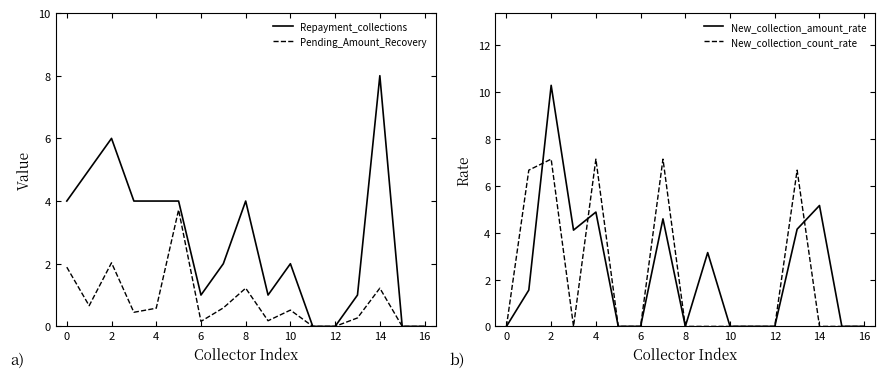

Reading right to left, extract all data points from this chart.

Repayment_collections: 0.0	0.0	8.0	1.0	0.0	0.0	2.0	1.0	4.0	2.0	1.0	4.0	4.0	4.0	6.0	5.0	4.0
Pending_Amount_Recovery: 0.0	0.0	1.2	0.3	0.0	0.0	0.5	0.2	1.2	0.6	0.2	3.7	0.6	0.5	2.0	0.7	1.9
New_collection_amount_rate: 0.0	0.0	5.2	4.2	0.0	0.0	0.0	3.1	0.0	4.6	0.0	0.0	4.9	4.1	10.3	1.6	0.0
New_collection_count_rate: 0.0	0.0	0.0	6.7	0.0	0.0	0.0	0.0	0.0	7.1	0.0	0.0	7.1	0.0	7.1	6.7	0.0